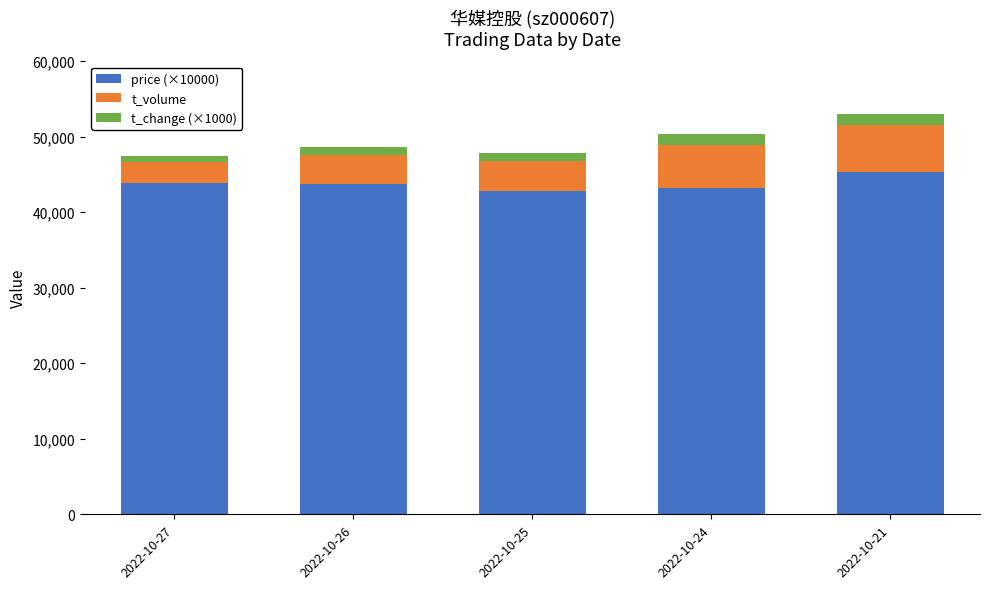

What is the total value across all series at 2022-10-25?

47843